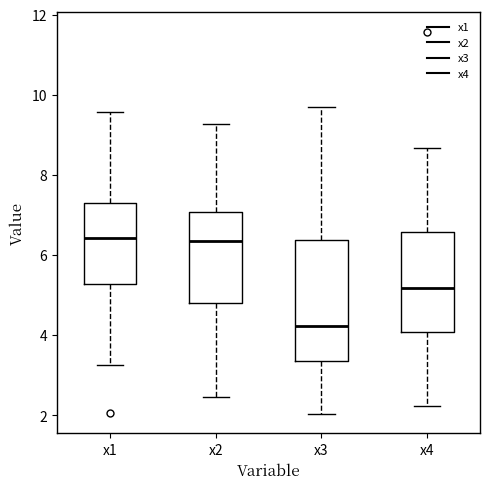

Reading left to right, read every box against the y-axis: the position of its median line, the range the box covers, and the ends of its whiskers. The values are not printed on the chart, so give them approximately, as read against the axis.

x1: median 6.4, box 5.2 to 7.4, whiskers 3.2 to 9.6
x2: median 6.4, box 4.8 to 7.0, whiskers 2.4 to 9.2
x3: median 4.2, box 3.4 to 6.4, whiskers 2.0 to 9.6
x4: median 5.2, box 4.0 to 6.6, whiskers 2.2 to 8.6